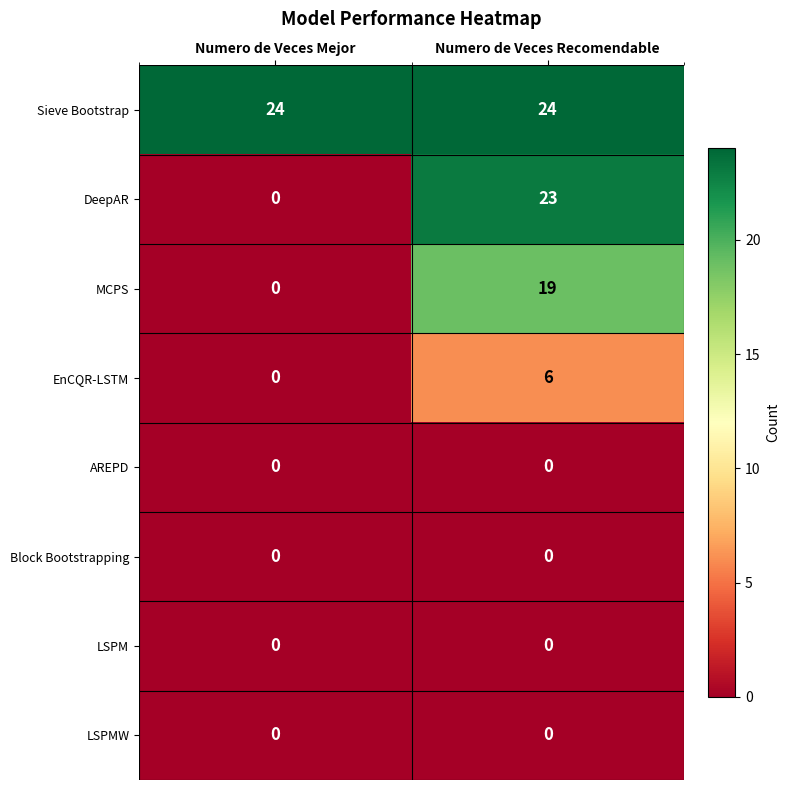

List the labels in order of MCPS value, smallest first.

Numero de Veces Mejor, Numero de Veces Recomendable